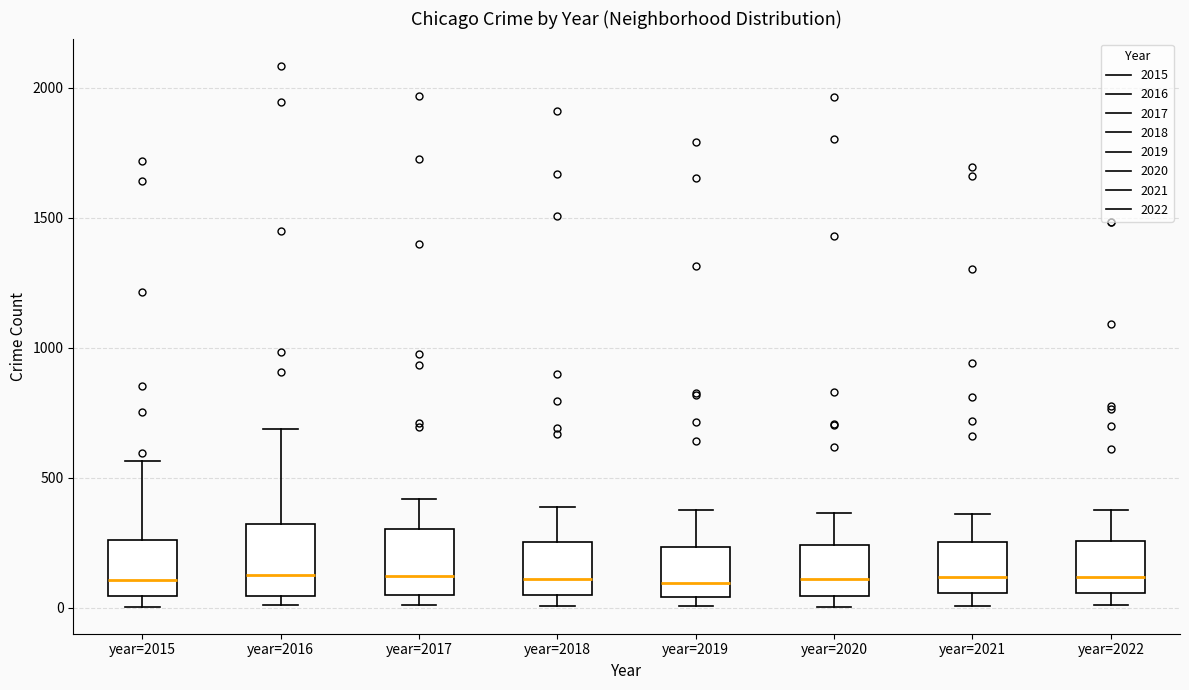

Reading left to right, read every box against the y-axis: the position of its median line, the range the box covers, and the ends of its whiskers. The values are not printed on the chart, so give them approximately, as read against the axis.

year=2015: median 100, box 50 to 250, whiskers 0 to 550
year=2016: median 150, box 50 to 300, whiskers 0 to 700
year=2017: median 100, box 50 to 300, whiskers 0 to 400
year=2018: median 100, box 50 to 250, whiskers 0 to 400
year=2019: median 100, box 50 to 250, whiskers 0 to 400
year=2020: median 100, box 50 to 250, whiskers 0 to 350
year=2021: median 100, box 50 to 250, whiskers 0 to 350
year=2022: median 100, box 50 to 250, whiskers 0 to 400